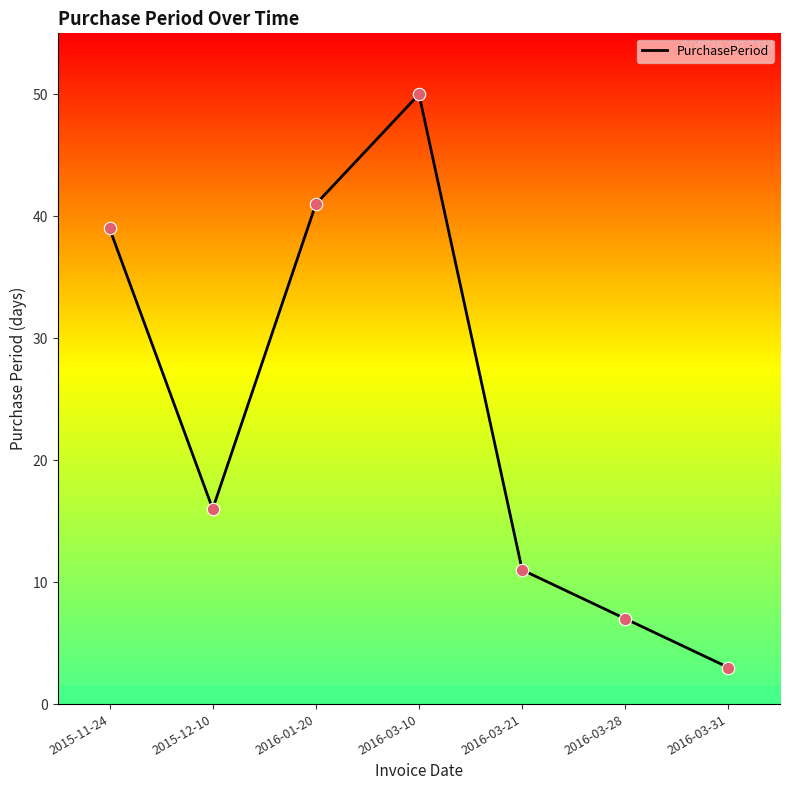

What is the change in value from 2015-11-24 to 2016-03-31?

-36